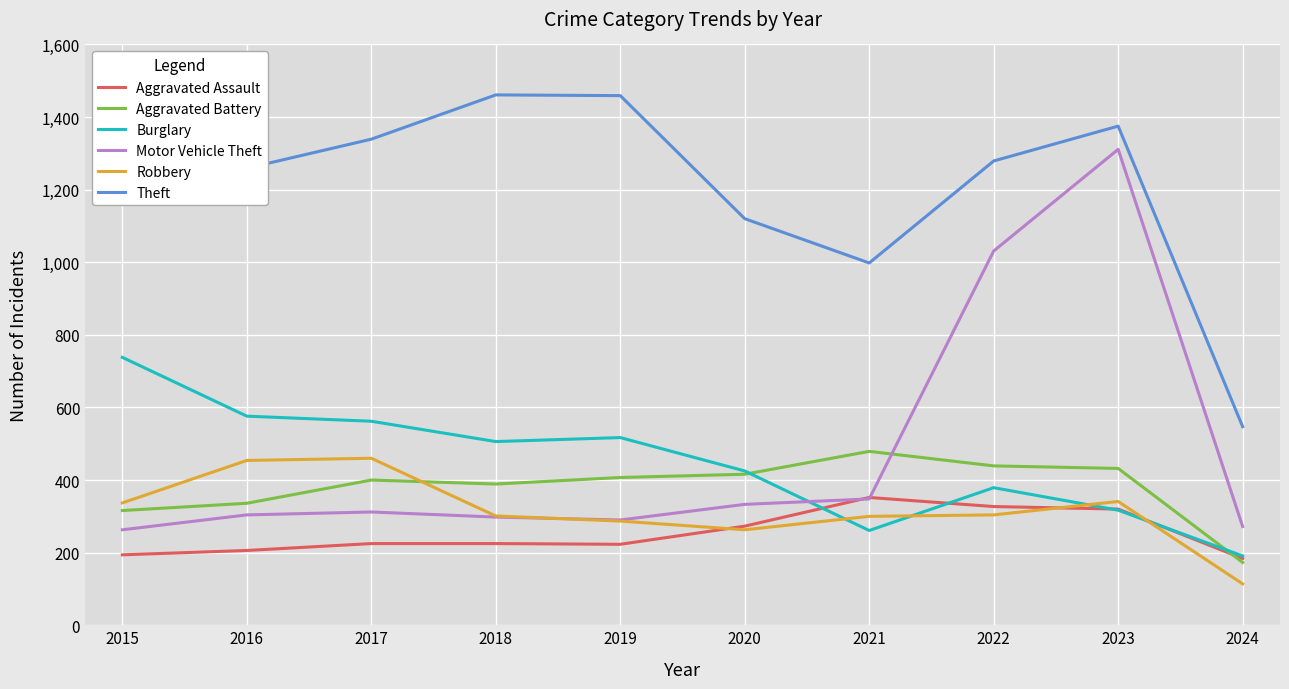

How many values in the Burglary series exceed 506?

4